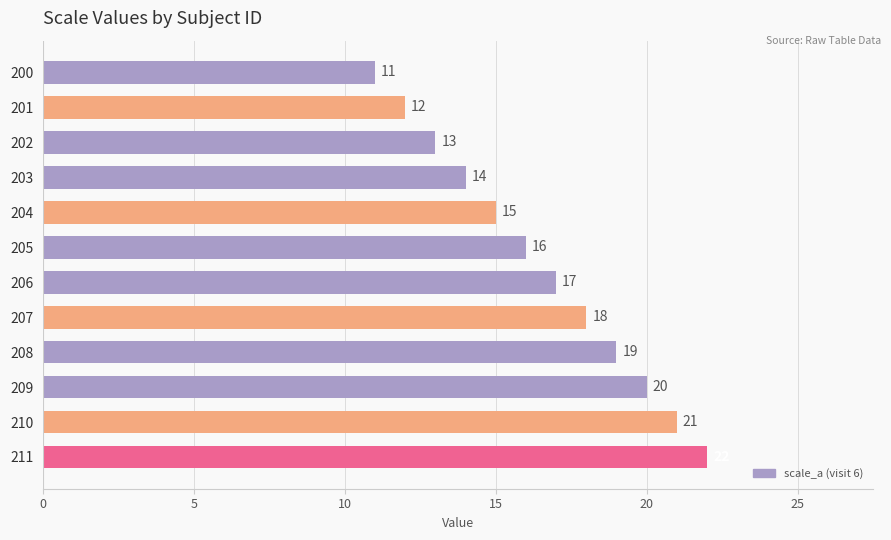

How many series are shown in this chart?

1